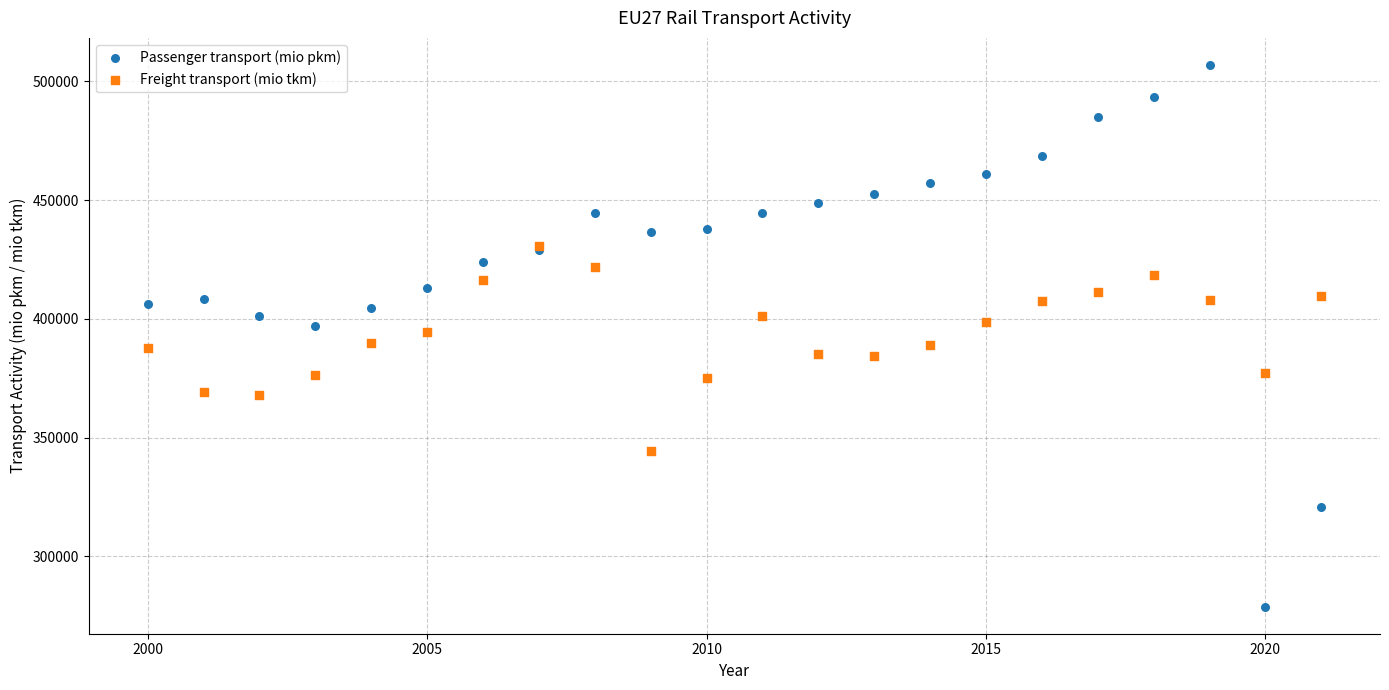

What are all the series names shown in the legend?

Passenger transport (mio pkm), Freight transport (mio tkm)